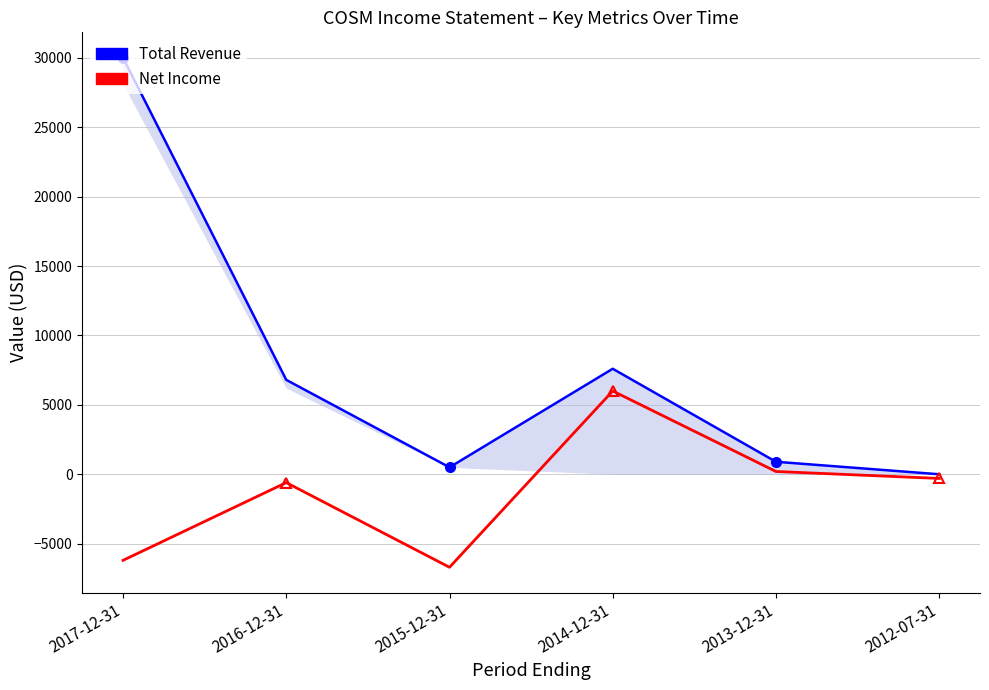

Count the number of categories in the chart.

6